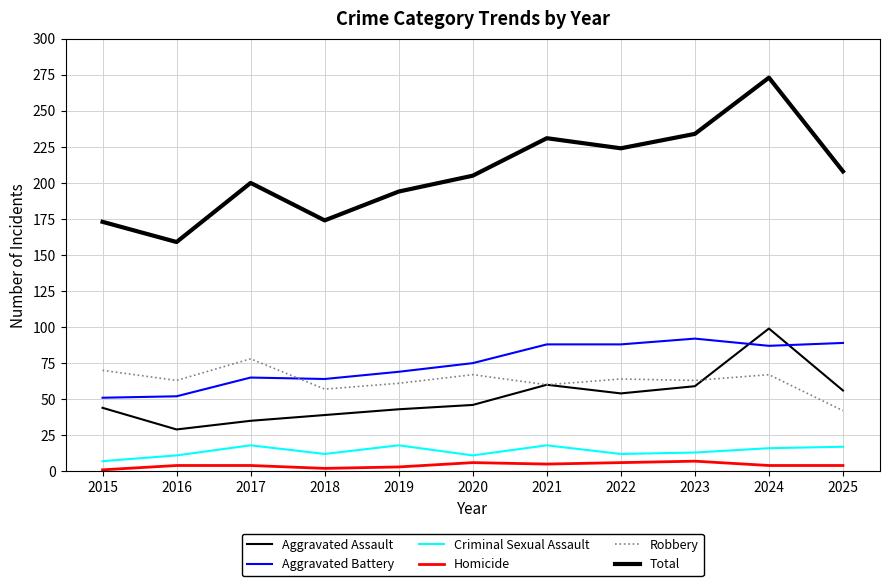

What is the sum of all Aggravated Battery values?

820